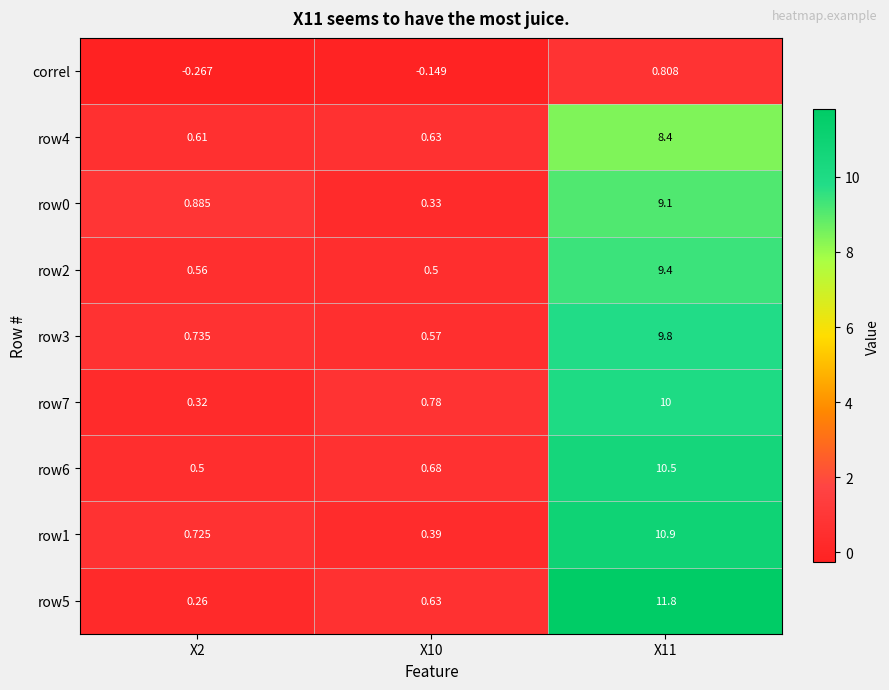

What is the difference between the highest and lowest values at X2?

1.2